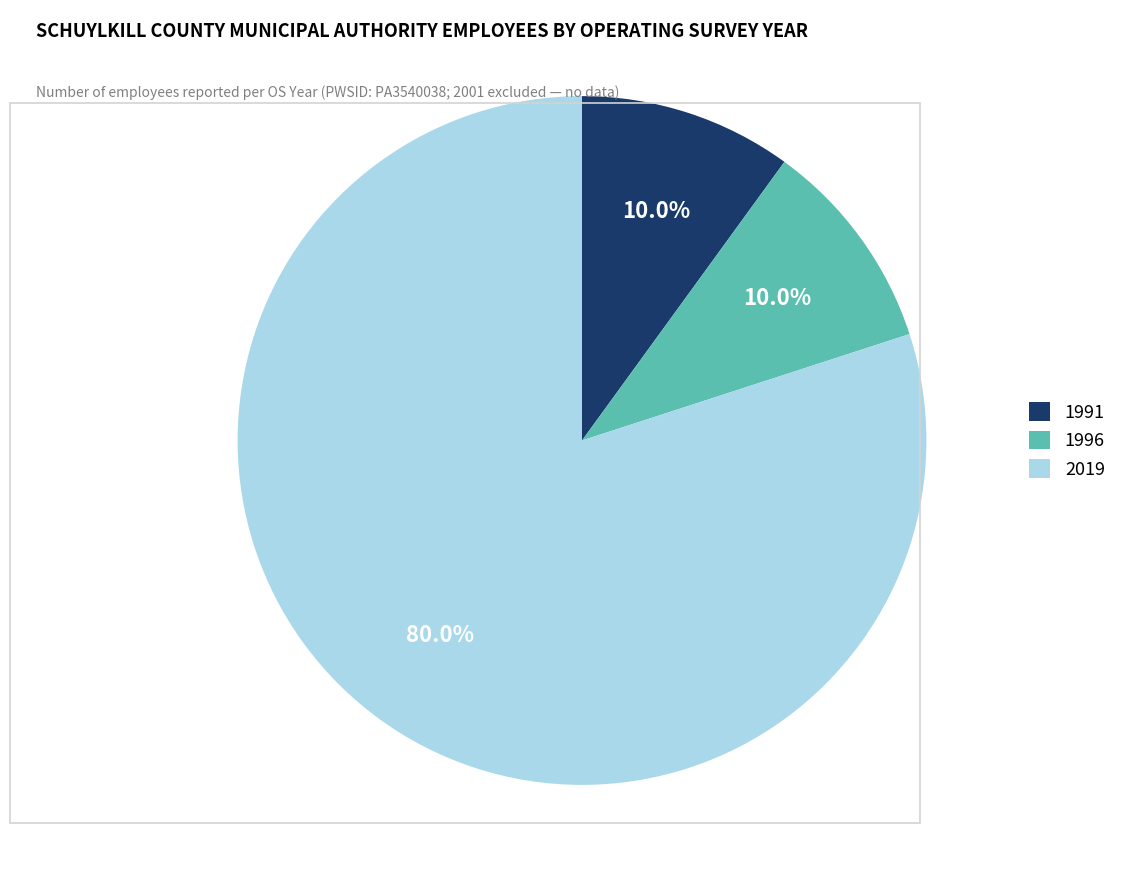

What percentage is the 1991 slice, to the nearest percent?

10%